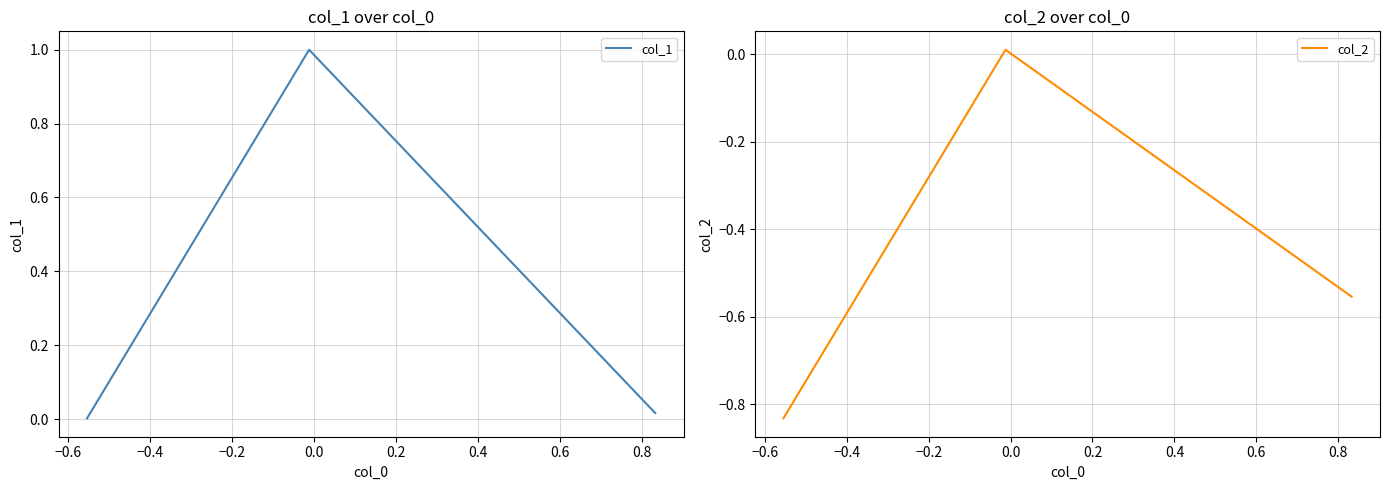

What are all the series names shown in the legend?

col_1, col_2